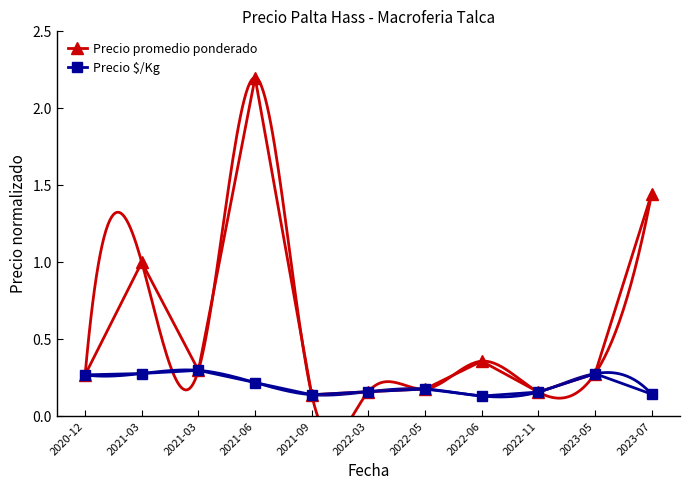

True or false: Precio promedio ponderado and Precio $/Kg intersect in this chart.

False